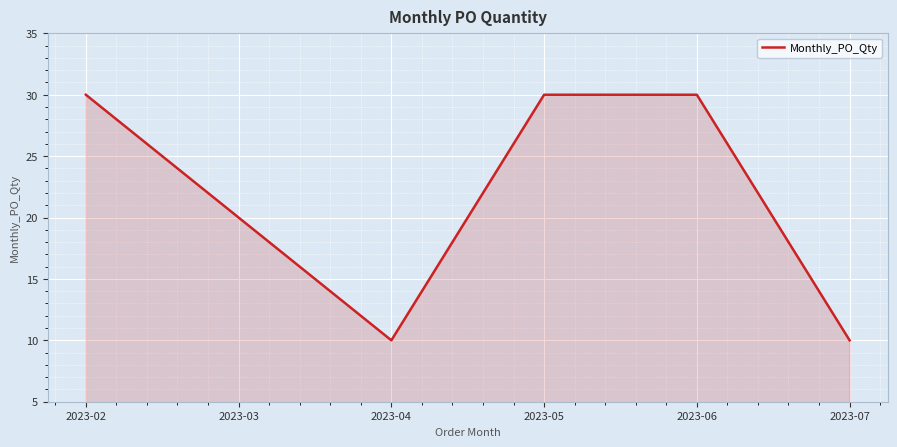

Between 2023-02 and 2023-03, which is larger?

2023-02